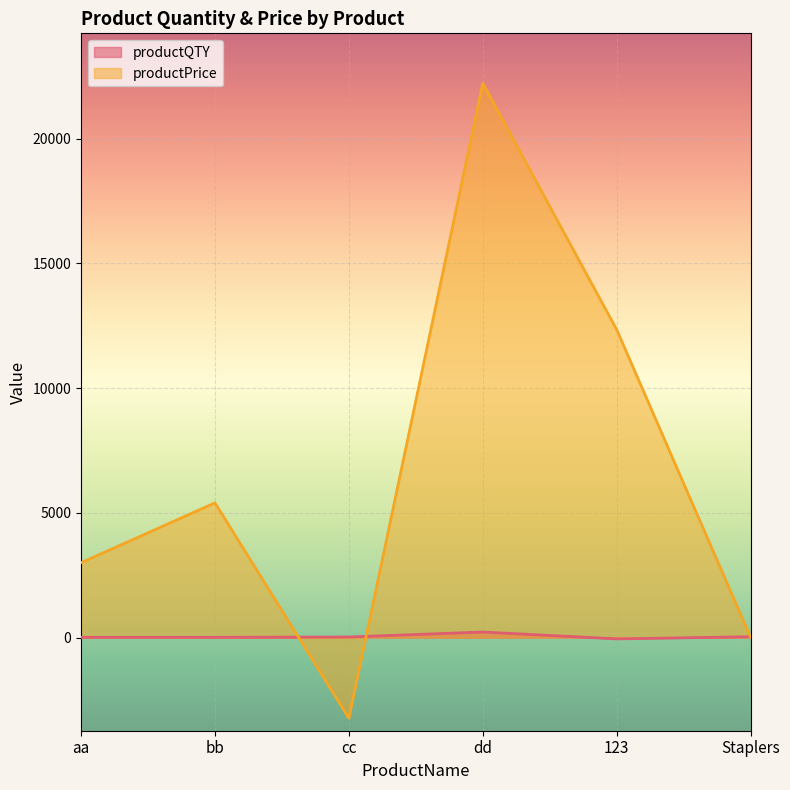

List the series in order of their peak value, highest first.

productPrice, productQTY